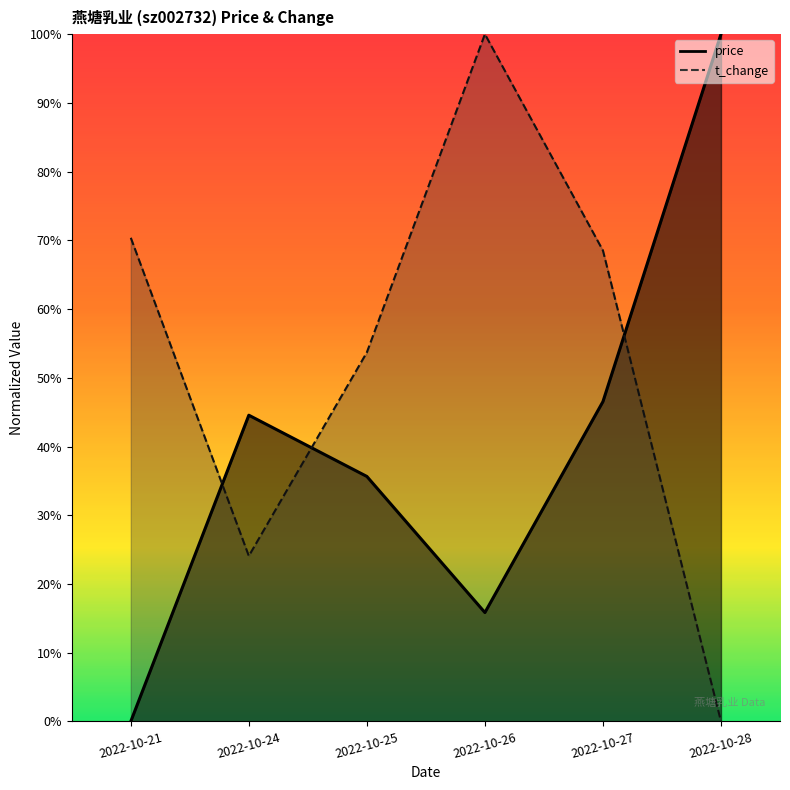

How many lines are shown in the chart?

2